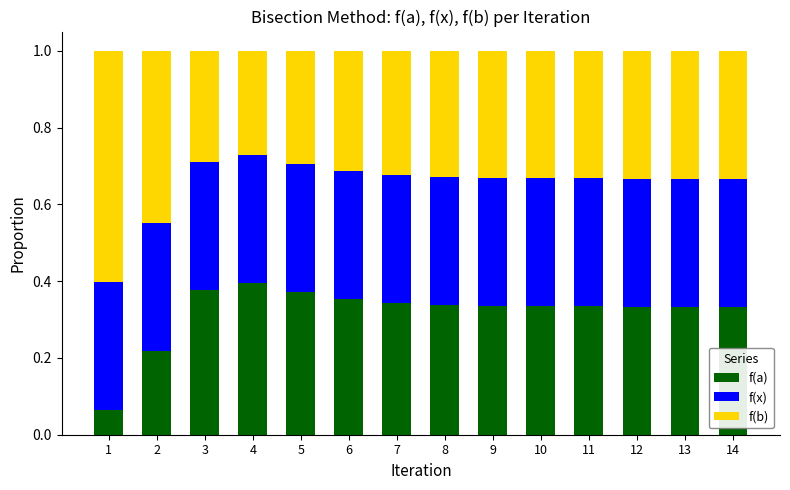

How many f(a) values are between 0 and 1?

14